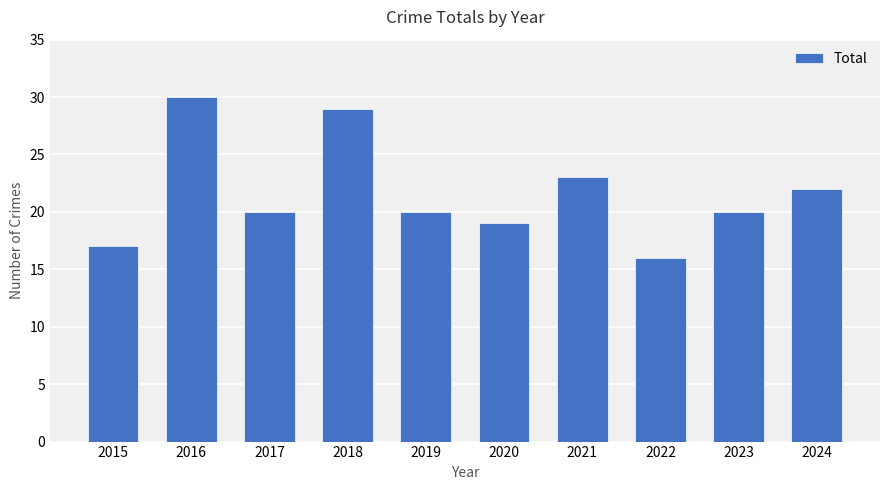

At which category does the chart reach its peak across all series?

2016